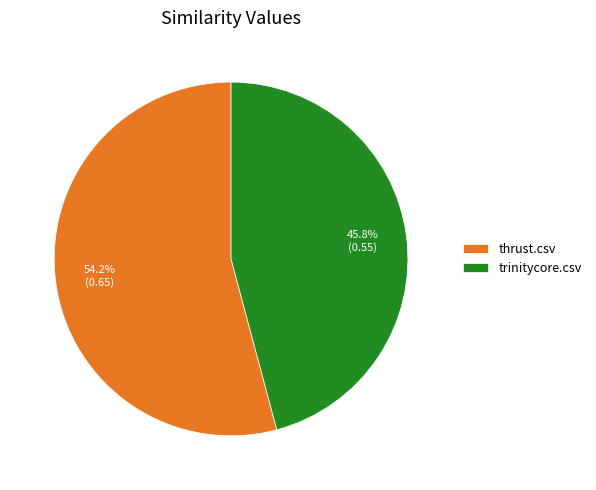

True or false: thrust.csv accounts for 43% of the total.

False